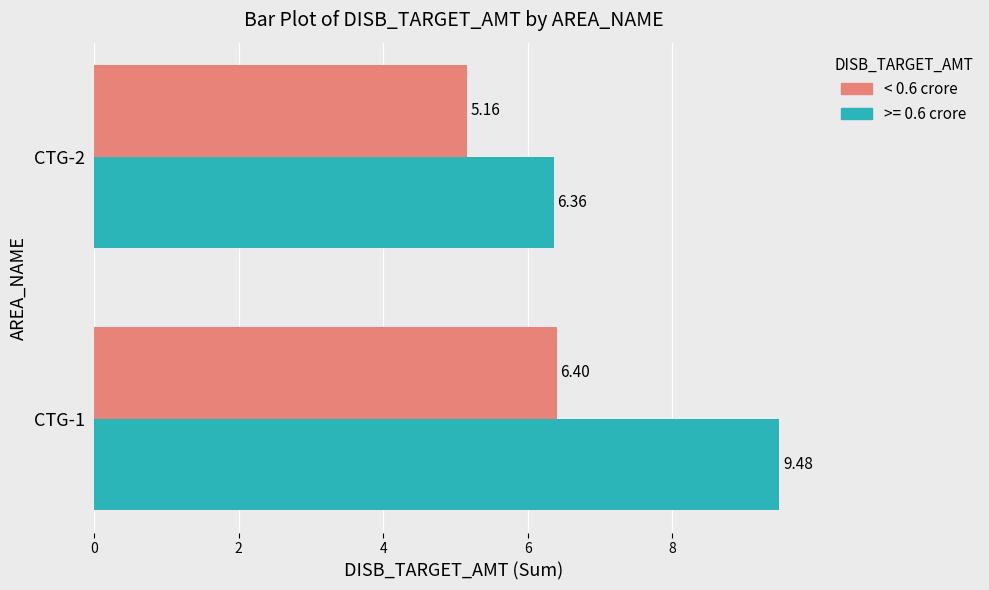

List the series in order of their peak value, highest first.

>= 0.6 crore, < 0.6 crore